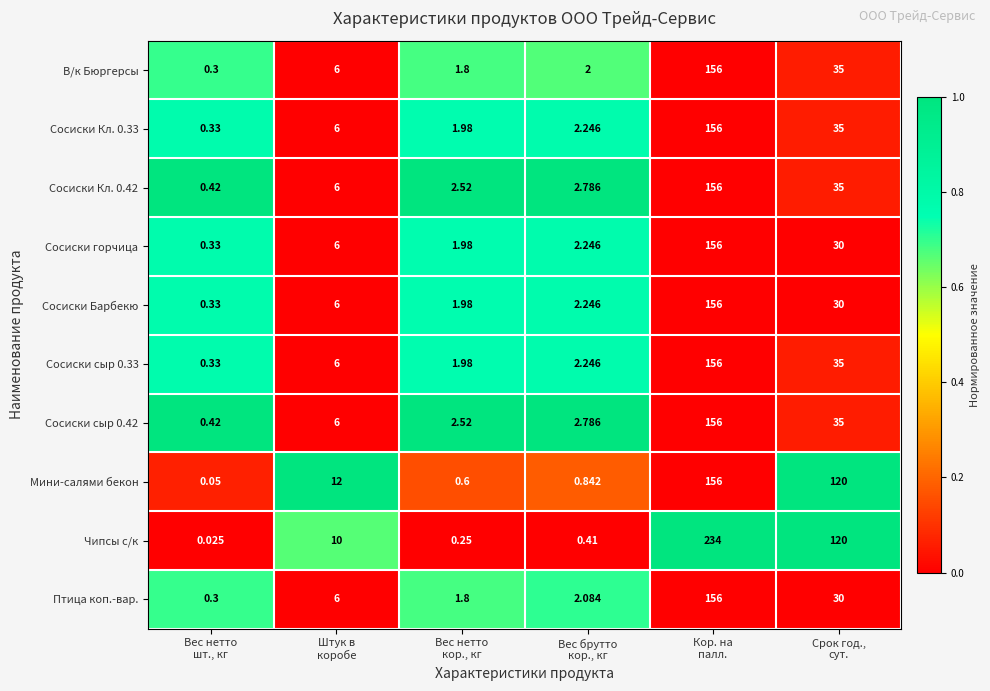

Which series has the largest range (max minus min)?

Чипсы с/к